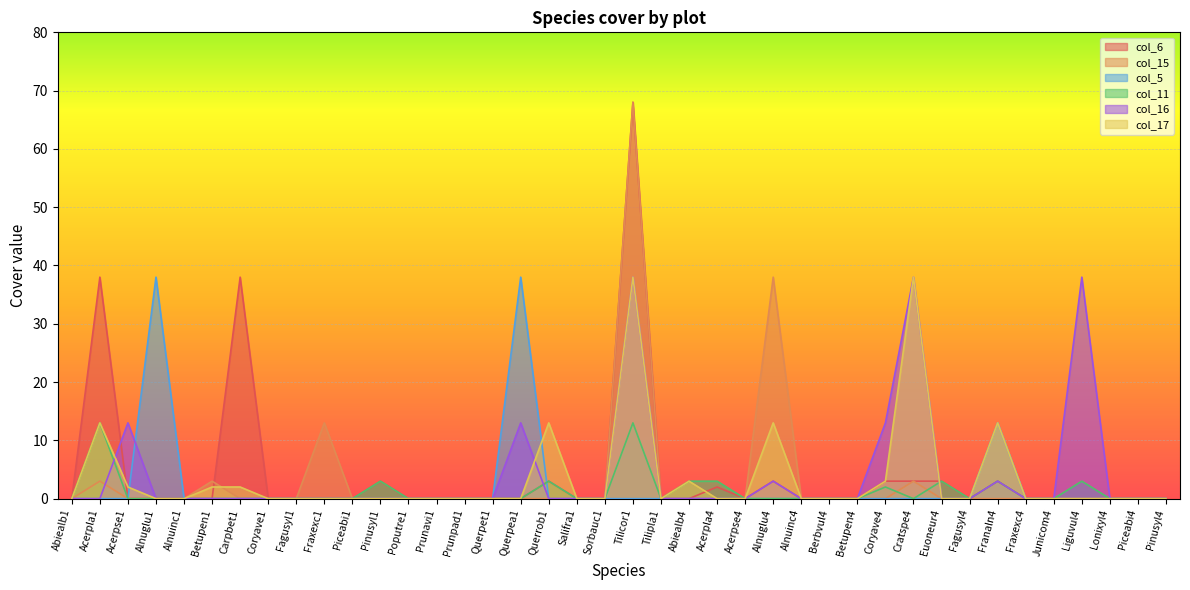

Where is the first local maximum for col_15?

Acerpla1